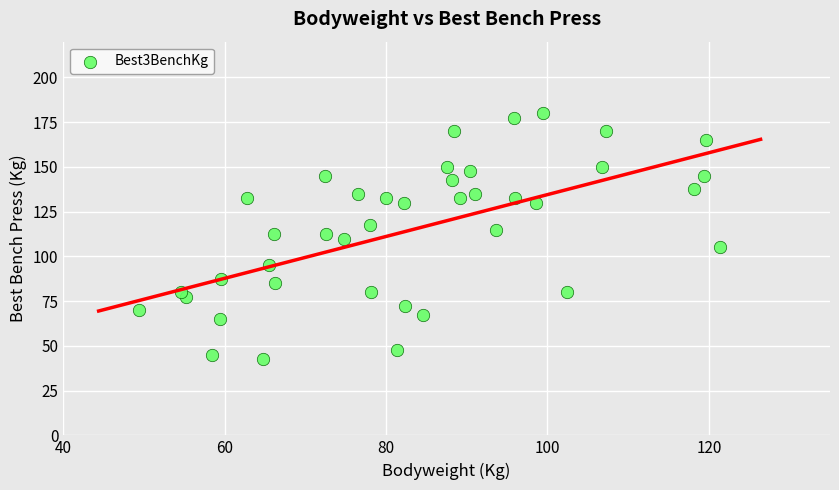

What is the range of X values (max minus min)?

72.0